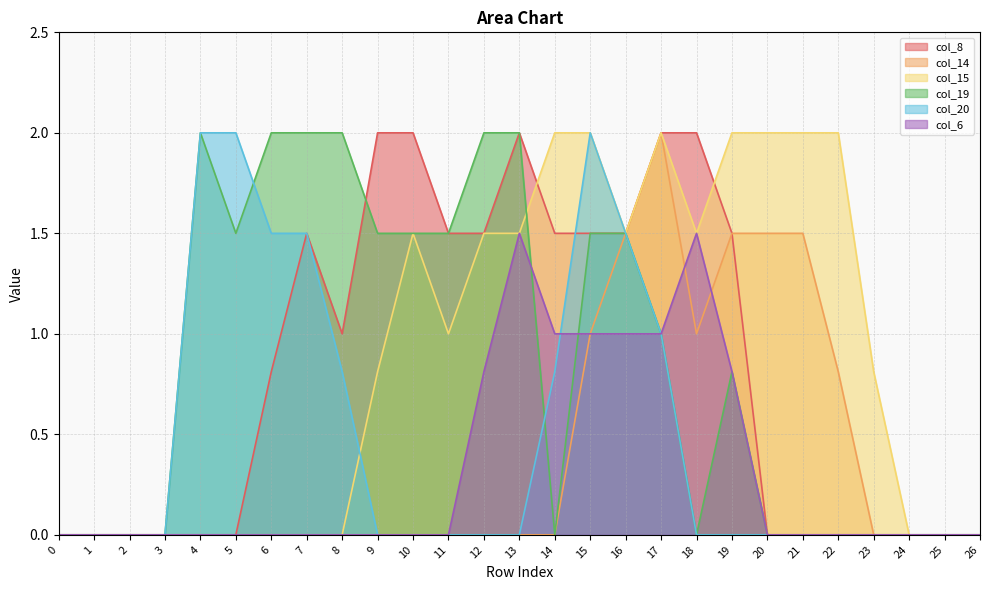

True or false: col_20 has a value of 0.0 at 3.

True